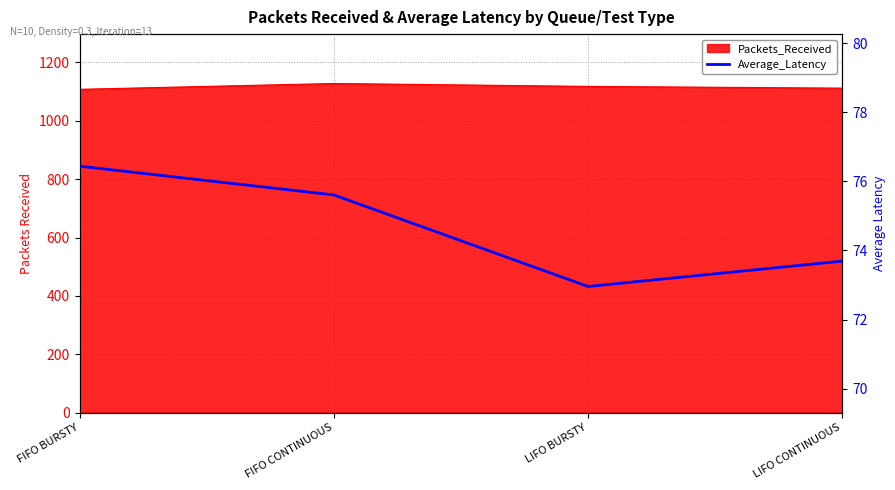

The chart shows a value of 25.0 at LIFO CONTINUOUS. True or false?

False